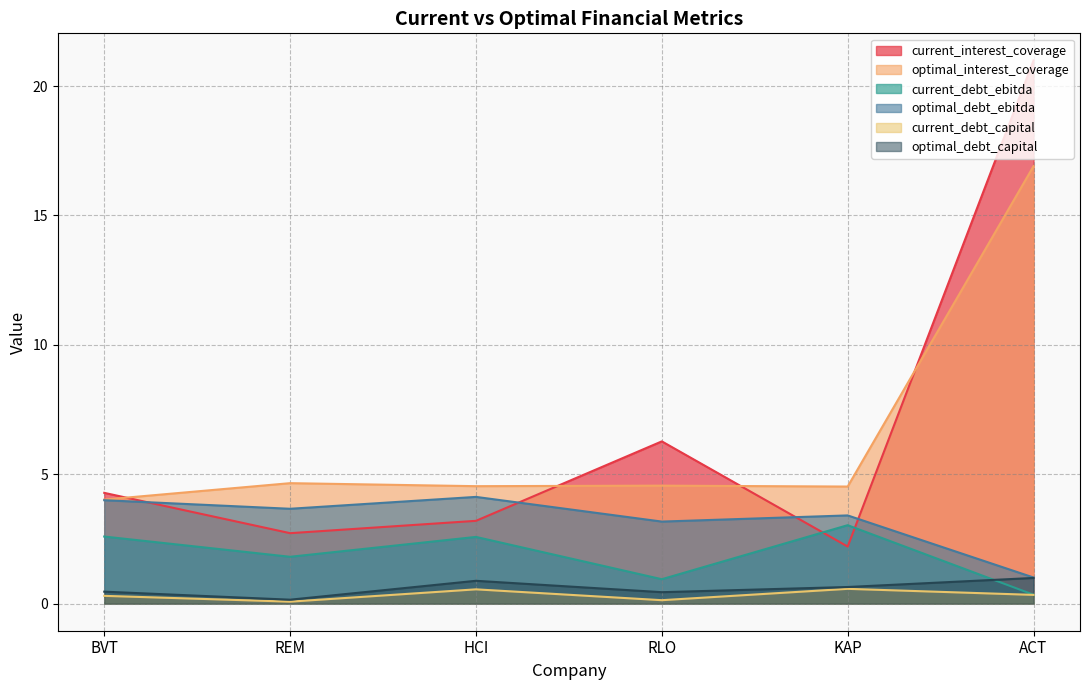

What is the label of the 2nd point from the left?

REM